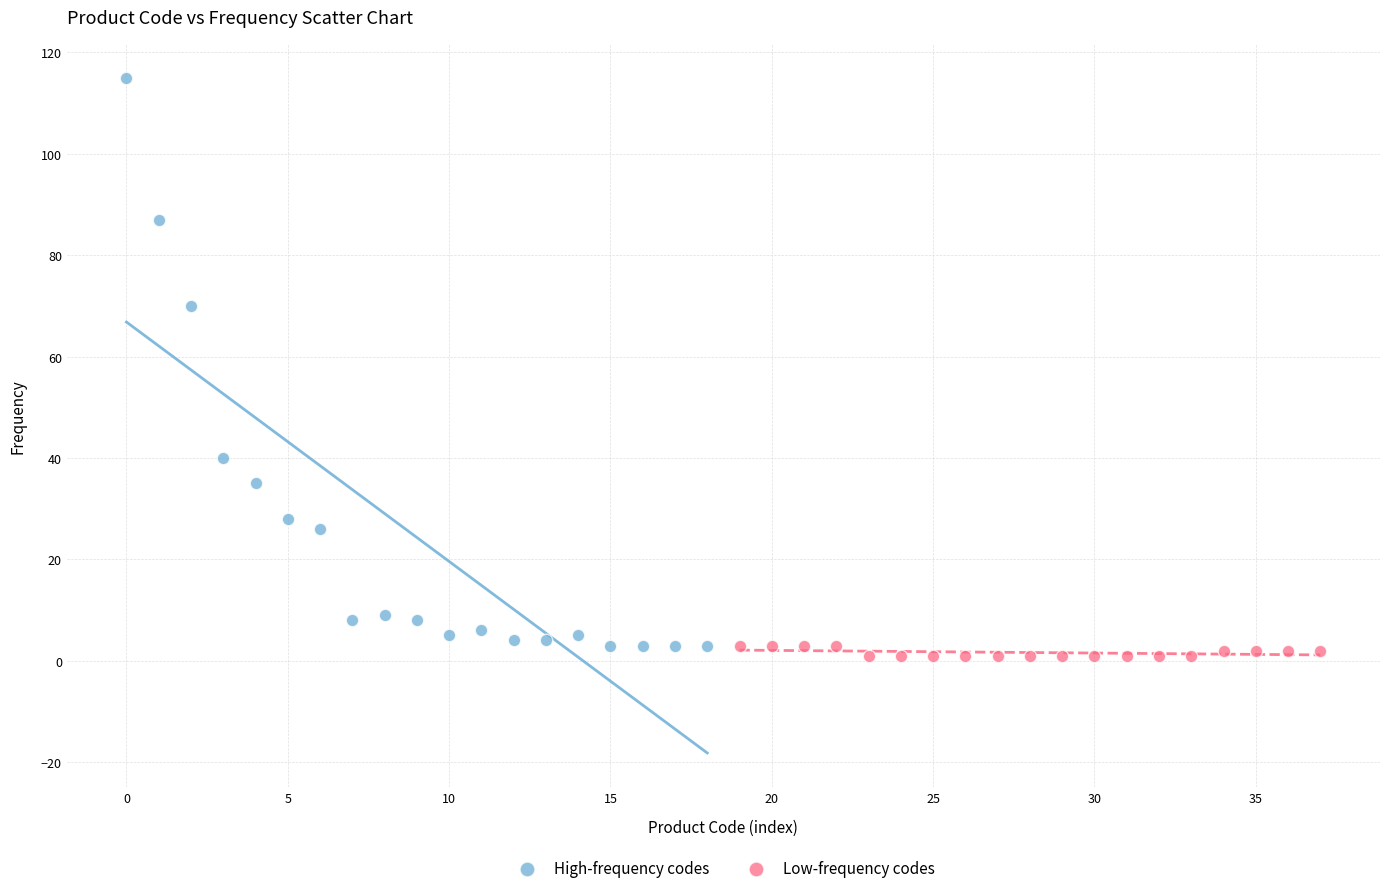

Which series has the widest spread of Y values?

High-frequency codes